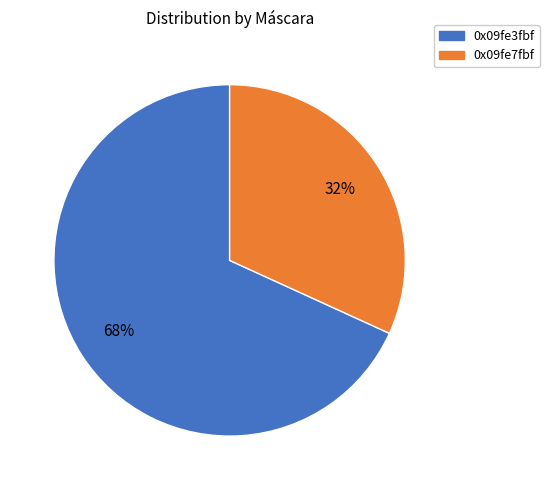

What is the majority slice?

0x09fe3fbf